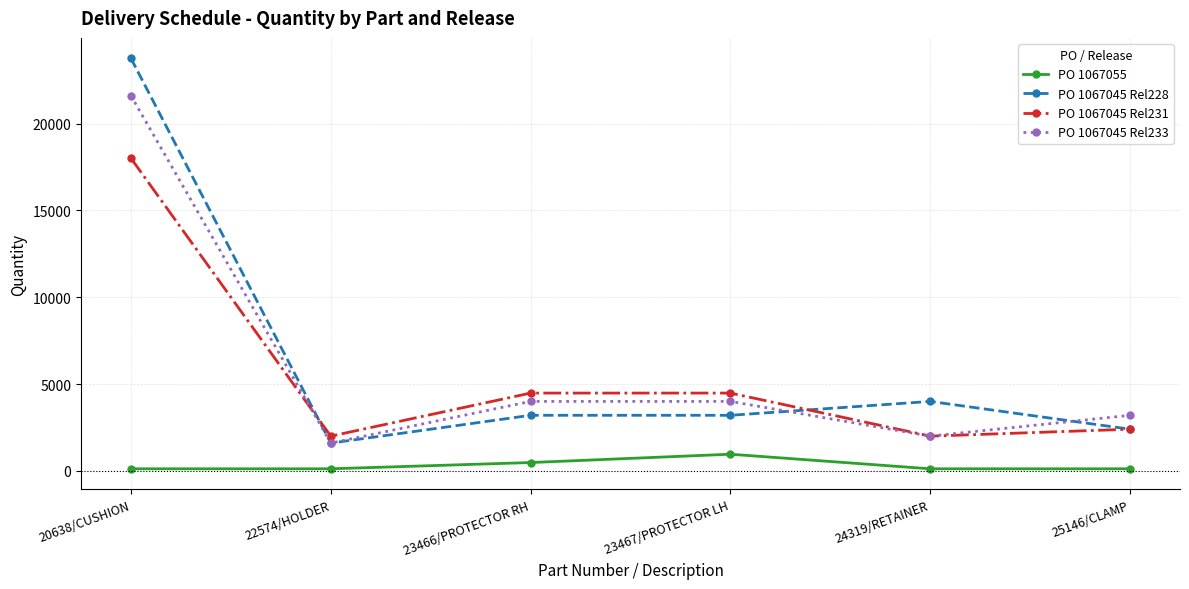

What is the total value across all series at 20638/CUSHION?

63470